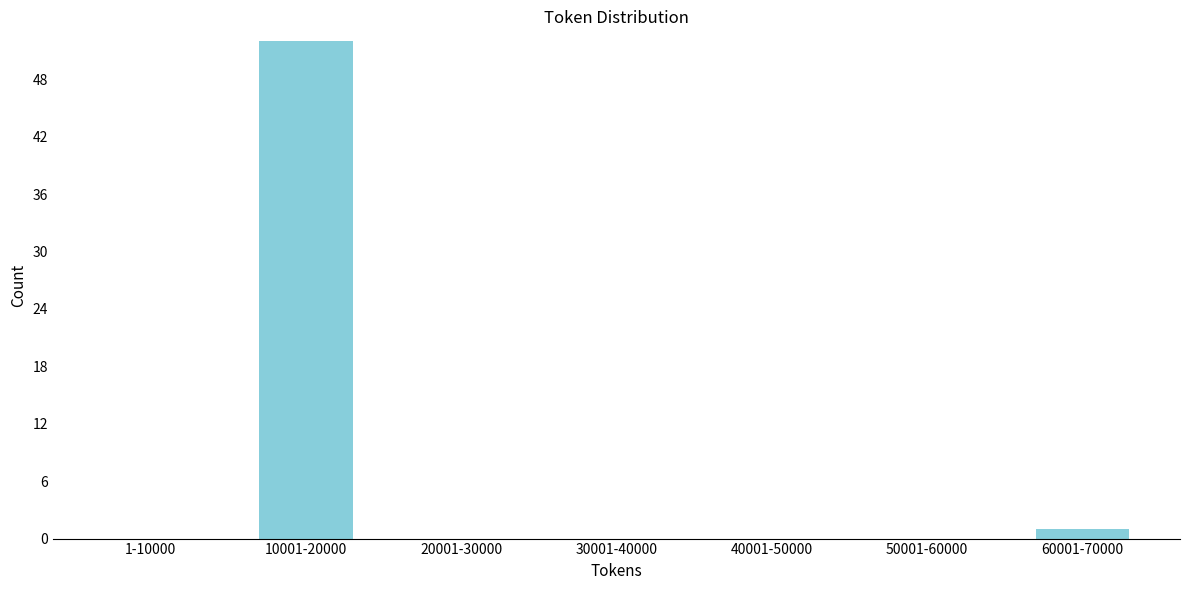

Reading left to right, what are all the values shown in this chart?

1-10000=0	10001-20000=52	20001-30000=0	30001-40000=0	40001-50000=0	50001-60000=0	60001-70000=1